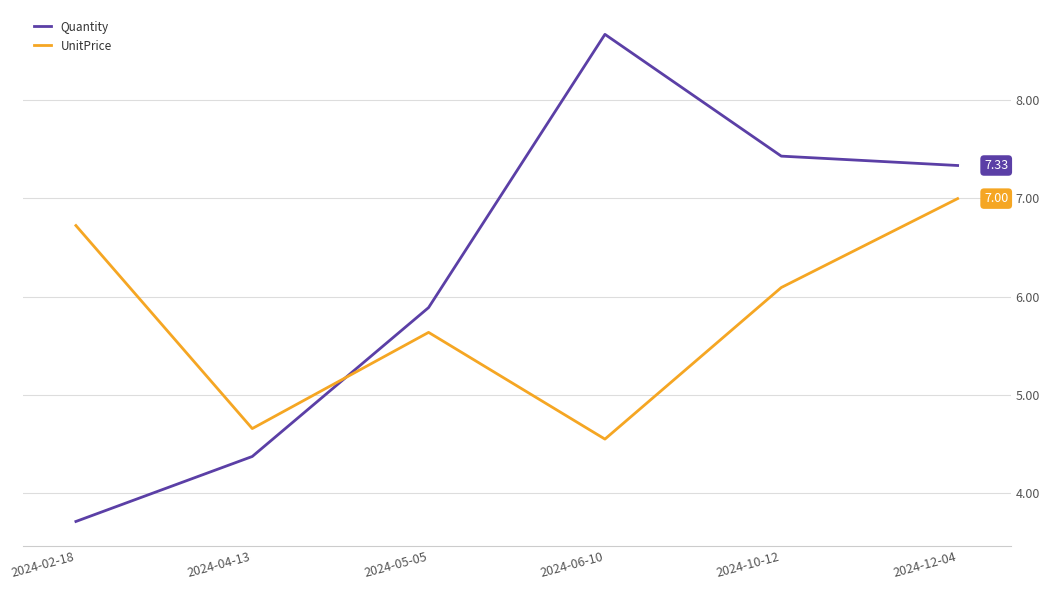

Which category has the lowest value in the UnitPrice series?

2024-06-10